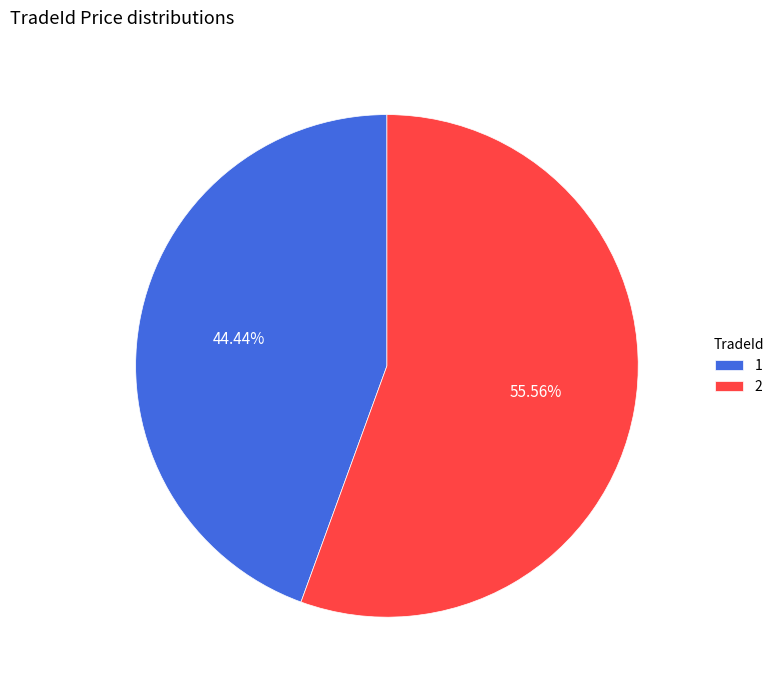

To the nearest percent, what percentage of the pie is 1?

44%